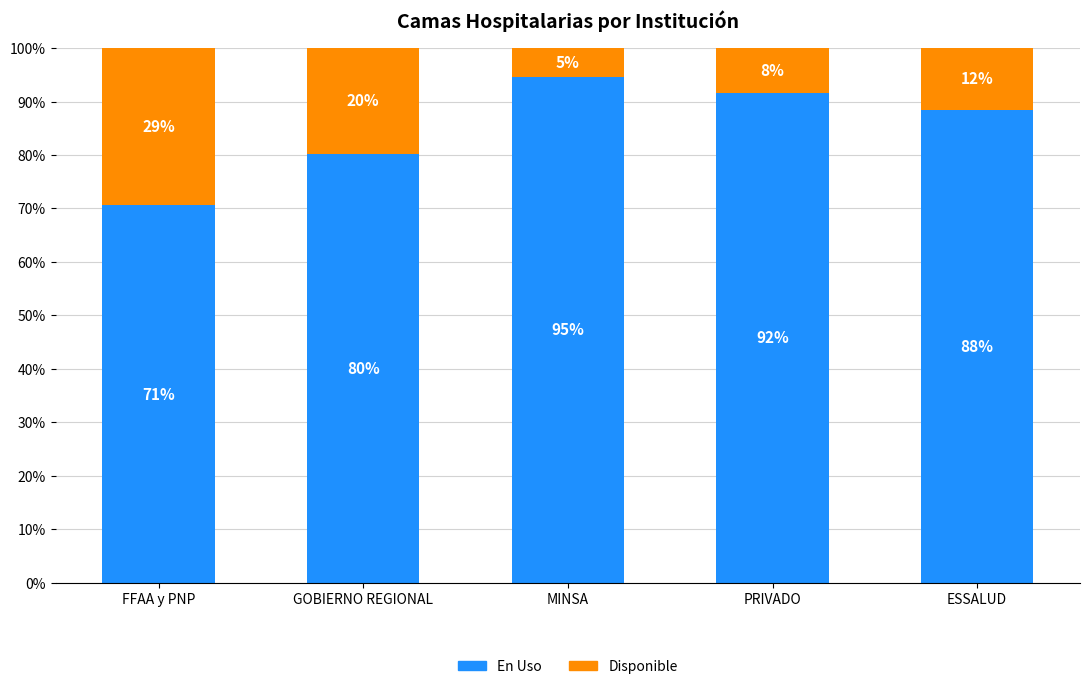

What is the label of the 5th bar from the left?

ESSALUD